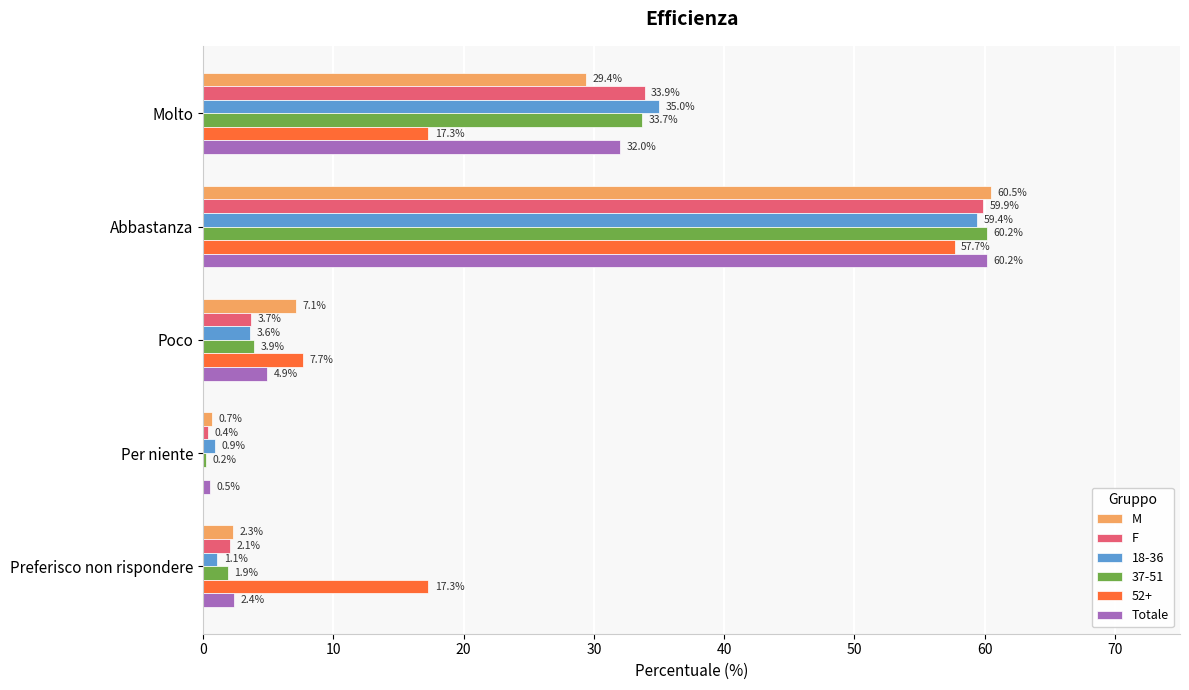

Is the value of 52+ at Preferisco non rispondere greater than the value of M at Poco?

Yes